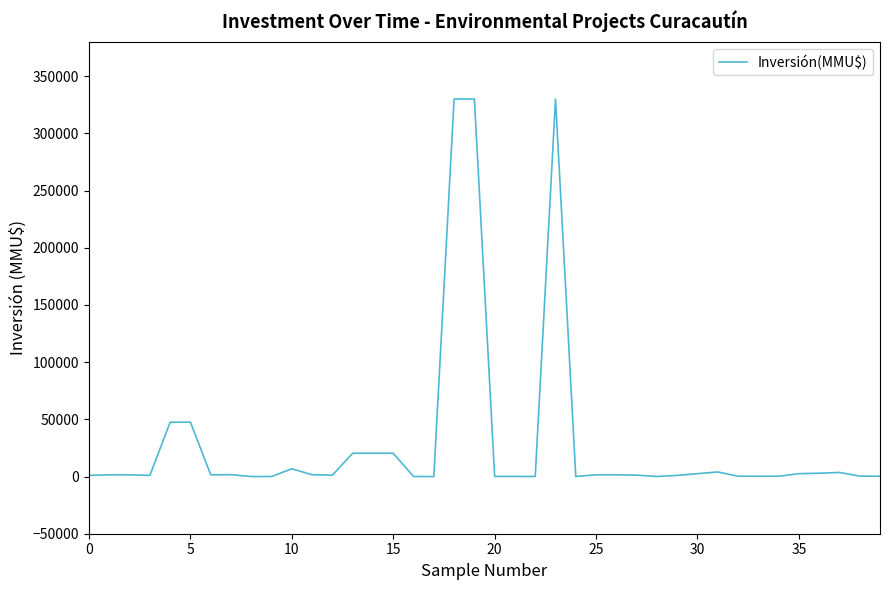

What is the difference between the maximum and minimum values?

330000